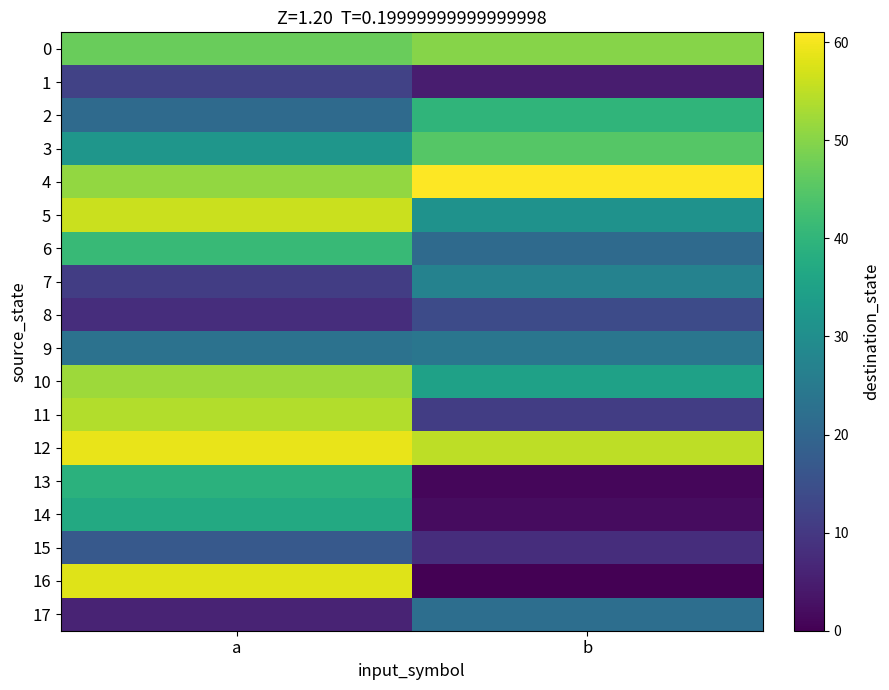

Reading left to right, what are all the values shown in this chart?

0: a=47	b=50
1: a=12	b=5
2: a=21	b=40
3: a=32	b=45
4: a=51	b=61
5: a=56	b=31
6: a=41	b=21
7: a=11	b=27
8: a=8	b=14
9: a=23	b=24
10: a=52	b=35
11: a=54	b=11
12: a=59	b=55
13: a=39	b=1
14: a=37	b=2
15: a=17	b=8
16: a=58	b=0
17: a=6	b=22